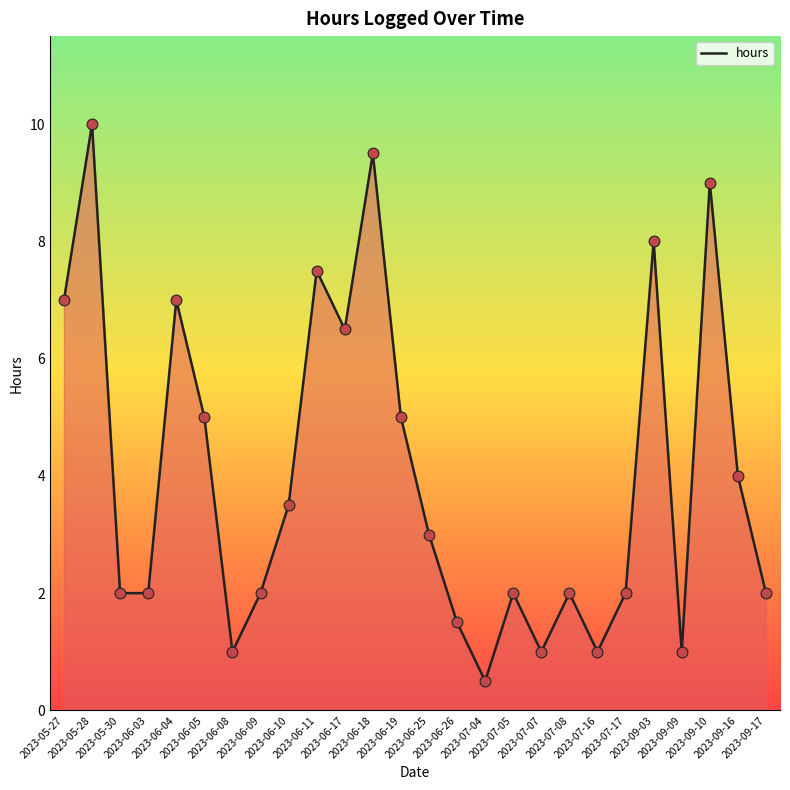

What is the ratio of the value at 2023-09-03 to the value at 2023-06-10?

2.3